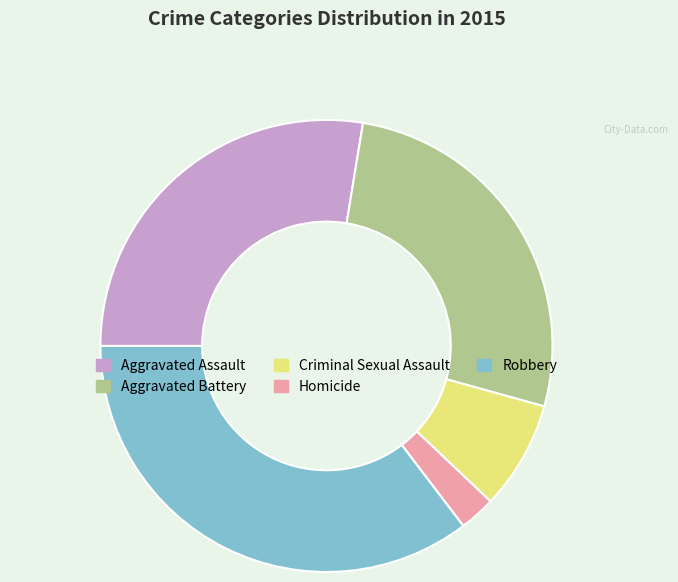

What is the largest slice in the pie chart?

Robbery